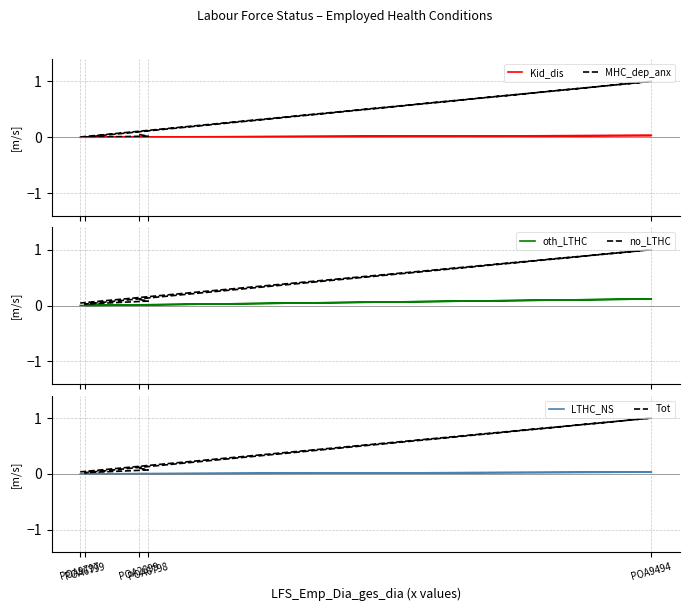

Which series changed the most between POA2899 and POA9797?

Tot